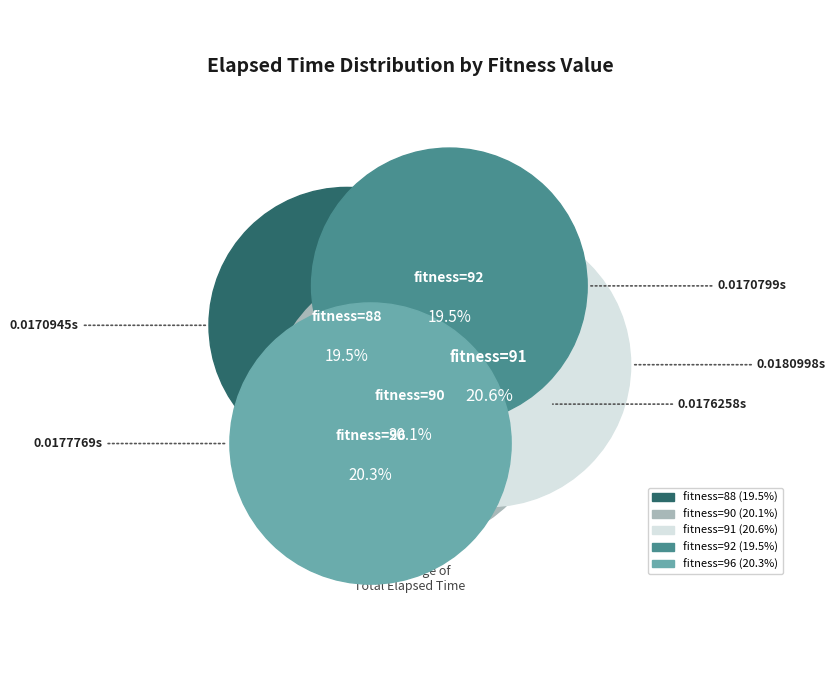

Rank the categories by value from highest to lowest.

91, 96, 90, 88, 92